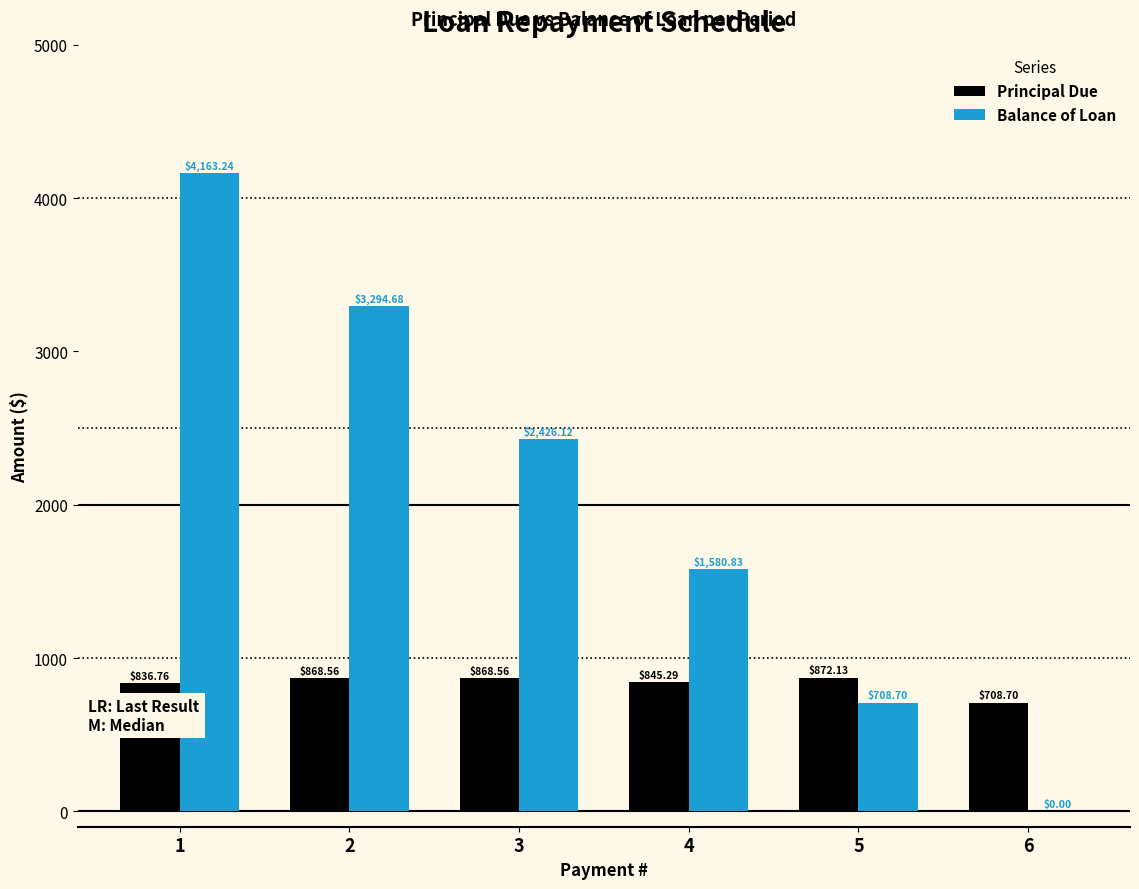

What is the spread (max minus min) of values at 5?

163.4